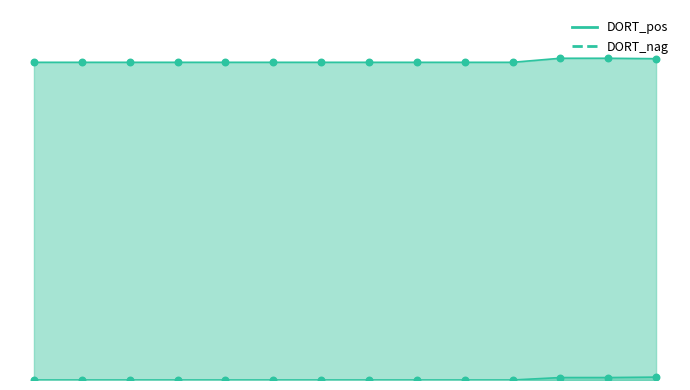

What are all the series names shown in the legend?

DORT_pos, DORT_nag